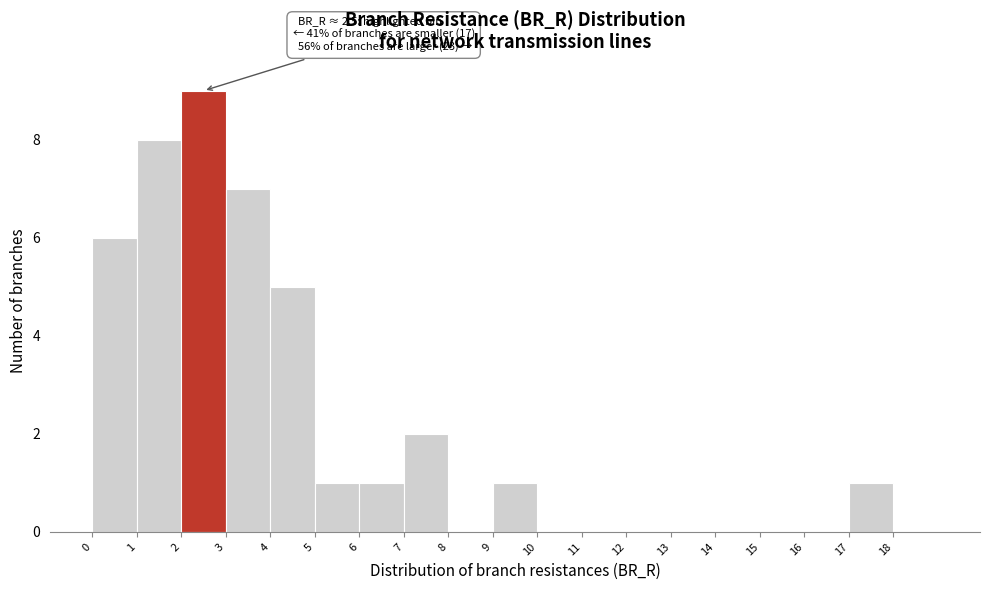

Which range on the x-axis has the tallest bar?

2 to 3